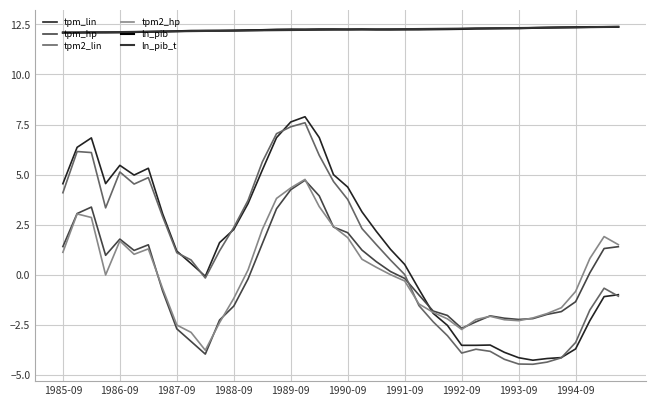

True or false: tpm2_hp has more than 1 interior local peaks.

True